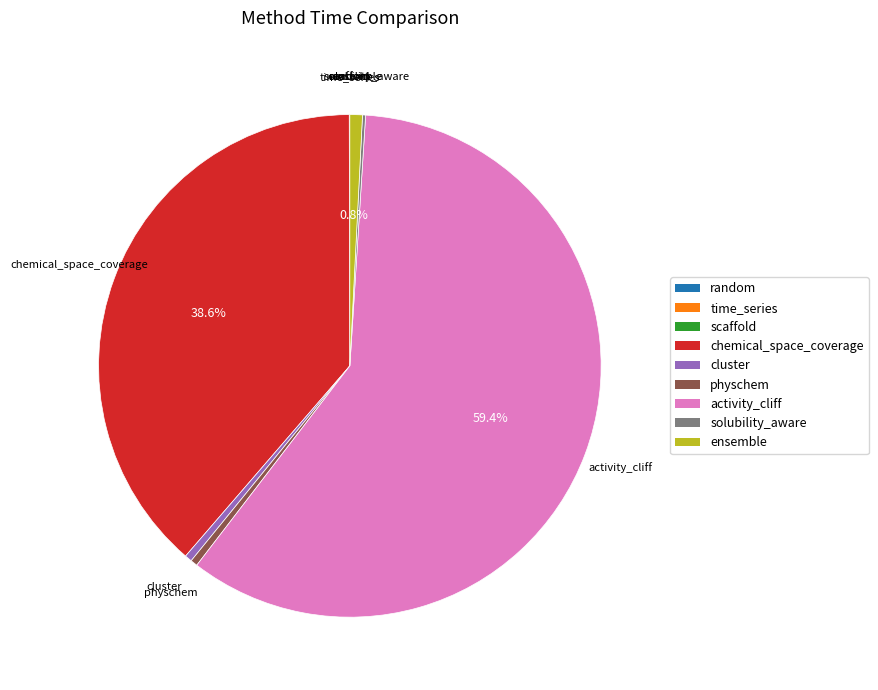

Between chemical_space_coverage and cluster, which is larger?

chemical_space_coverage